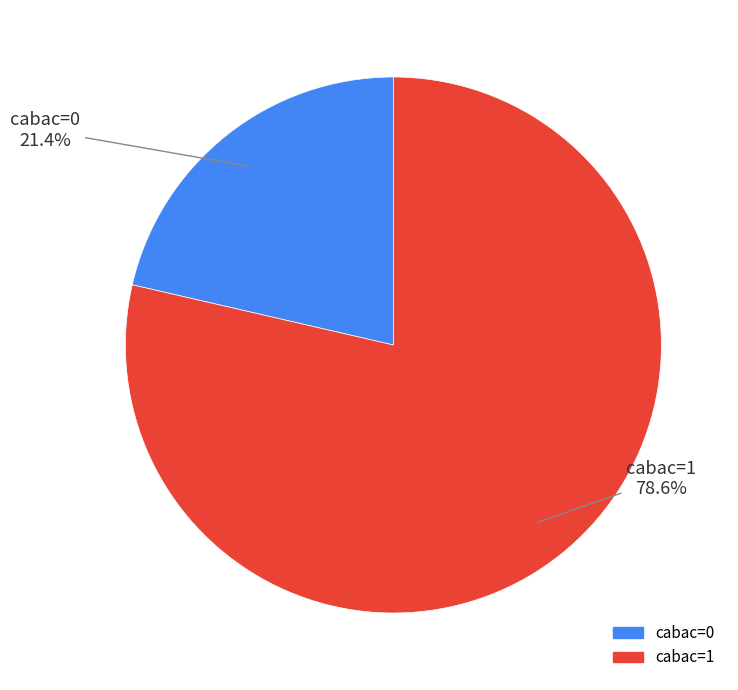

What is the ratio of the value at cabac=0 to the value at cabac=1?

0.3